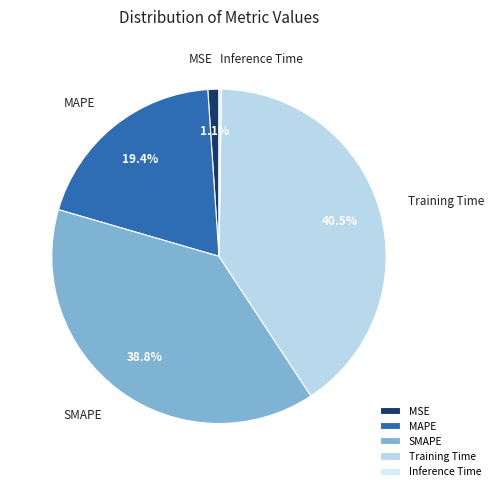

What is the largest slice in the pie chart?

Training Time